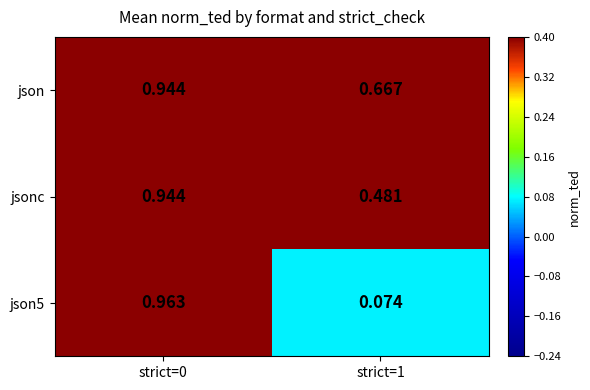

Is the value of json5 at strict=1 greater than the value of json at strict=0?

No